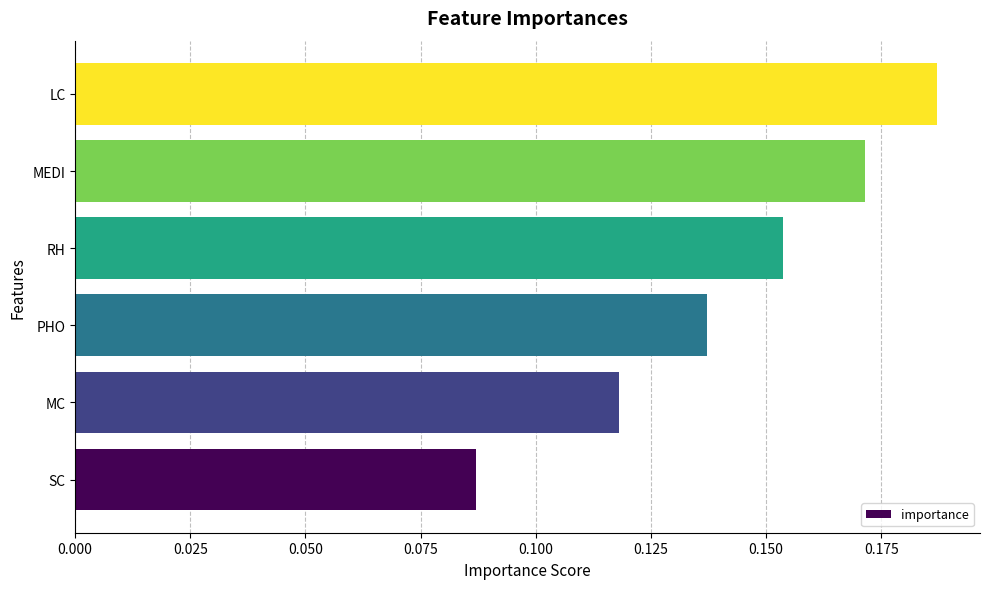

Which label corresponds to the largest value in the chart?

LC